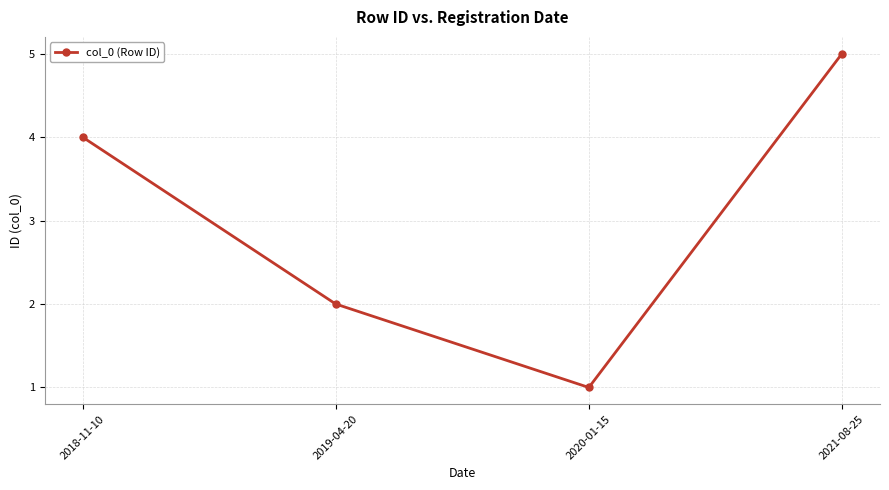

What position from the right is 2018-11-10?

4